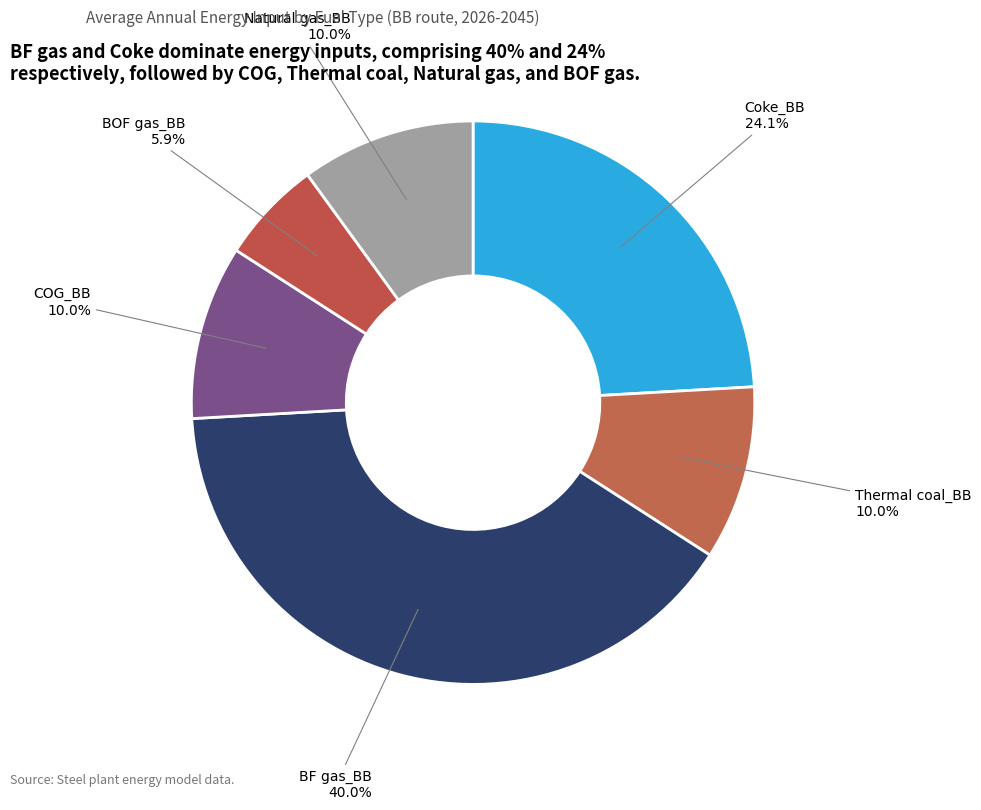

What is the largest slice in the pie chart?

BF gas_BB